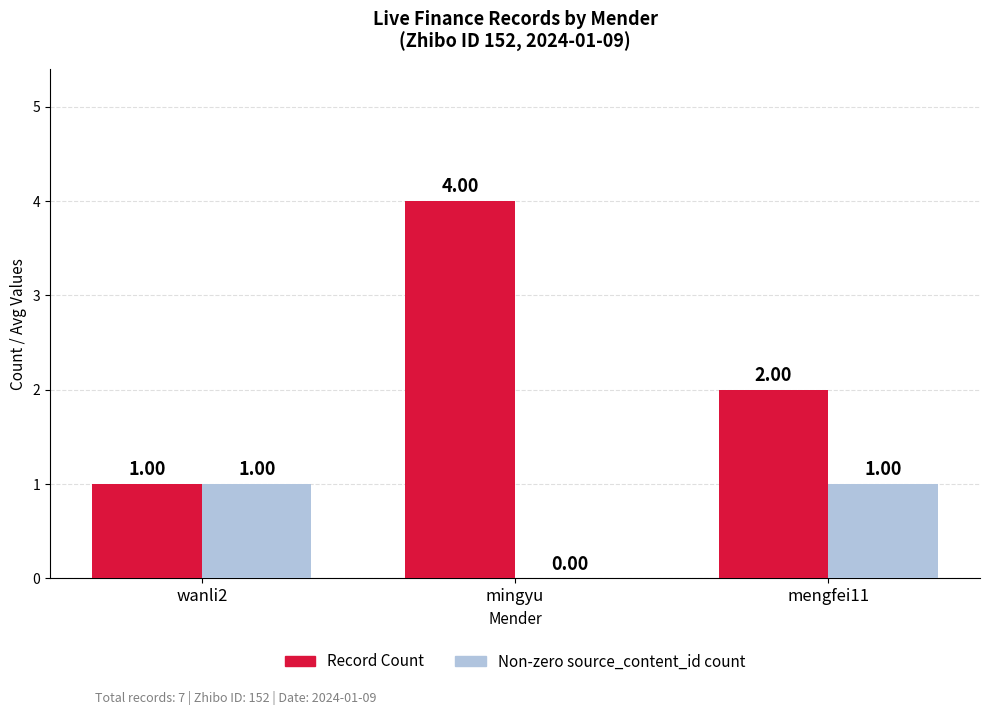

What is the spread (max minus min) of values at mengfei11?

1